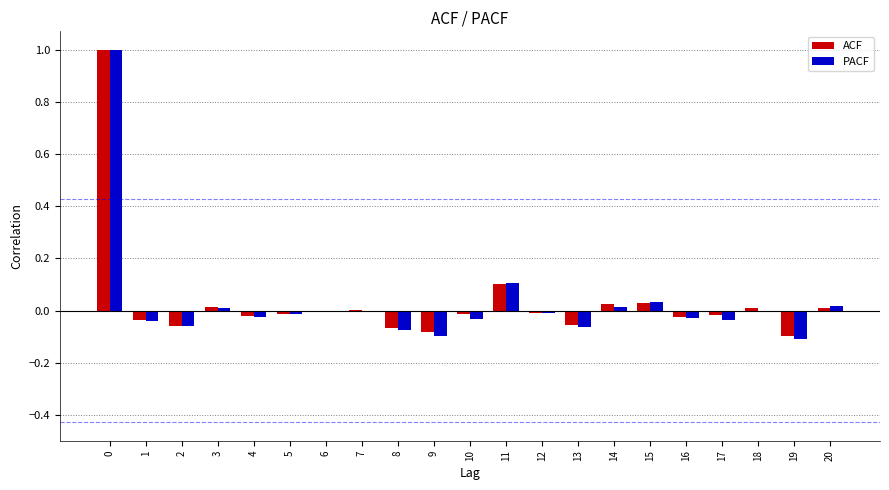

What is the maximum value shown in the chart?

1.0